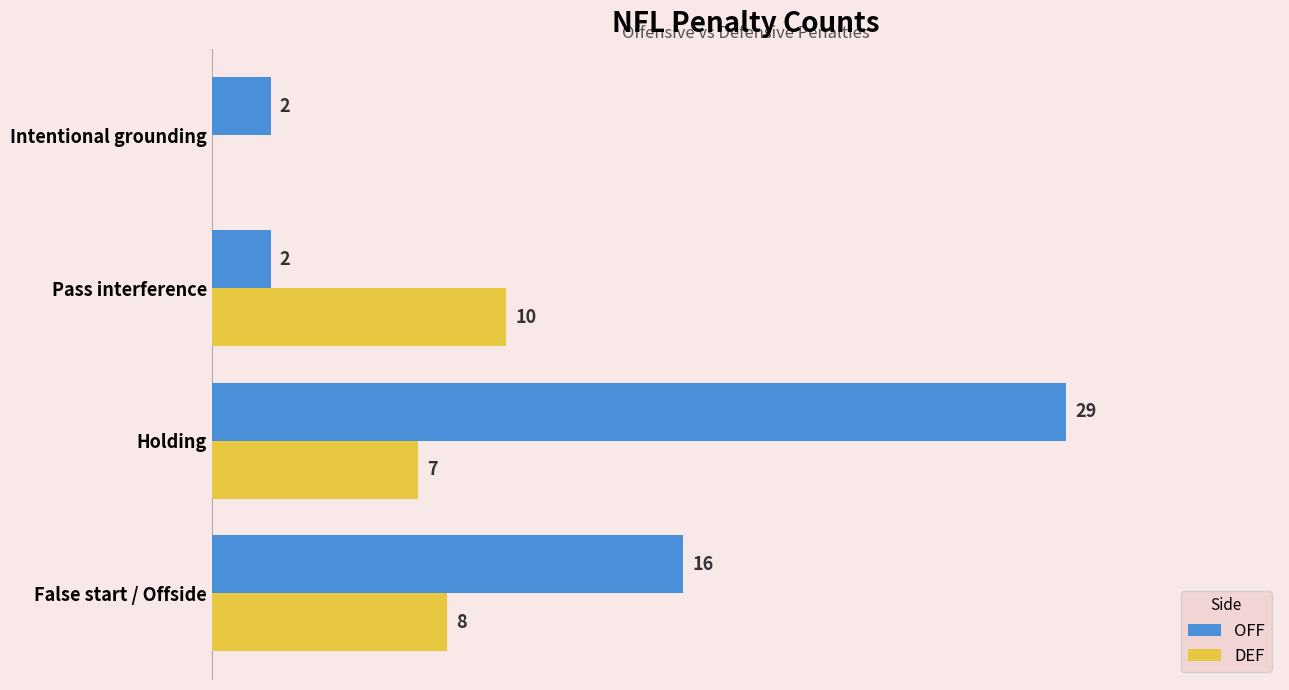

Which series changed the most between False start / Offside and Intentional grounding?

OFF